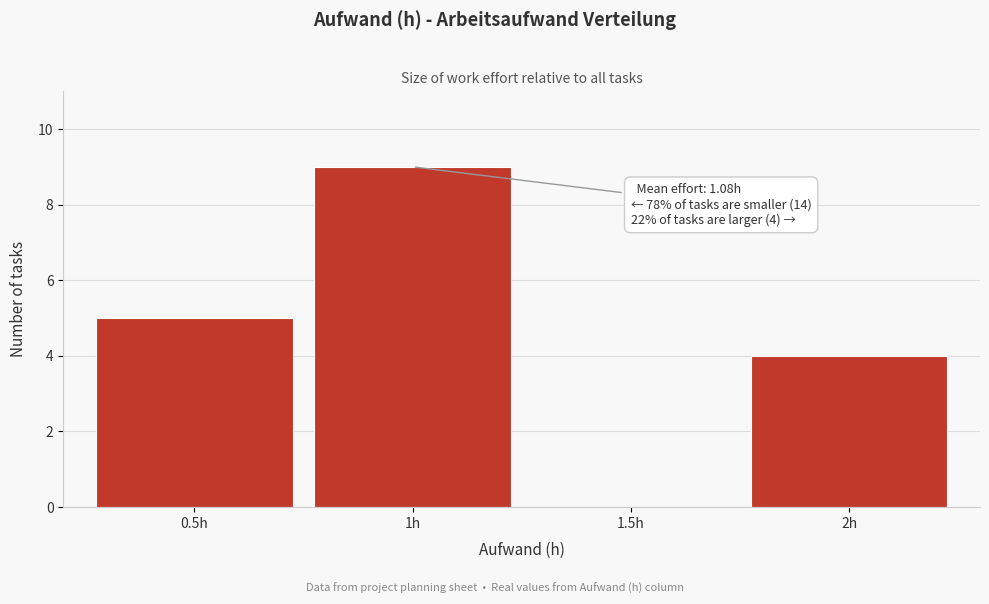

Which range on the x-axis has the tallest bar?

0.75 to 1.25